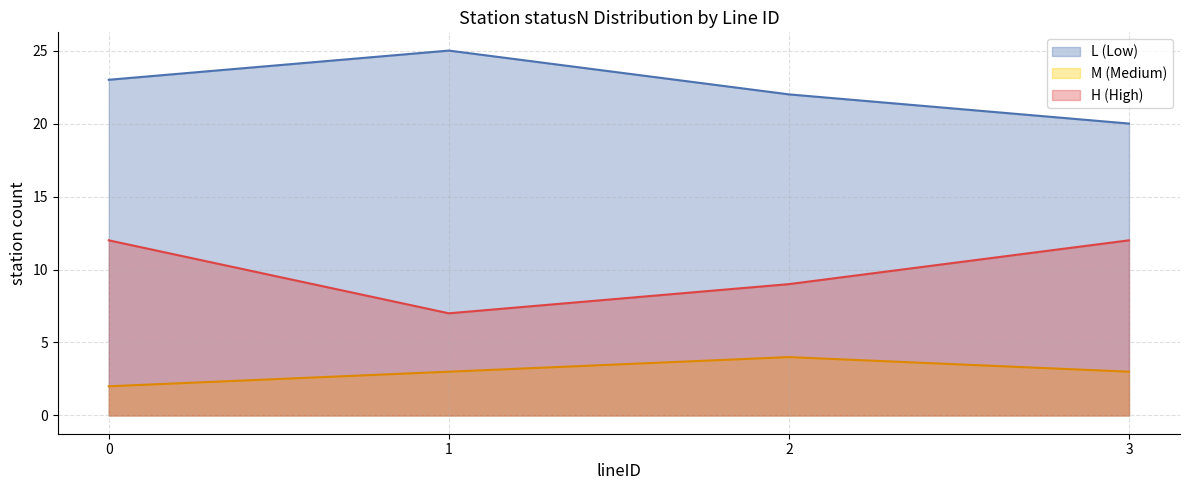

Rank the series by their average value, from highest to lowest.

L (Low), H (High), M (Medium)